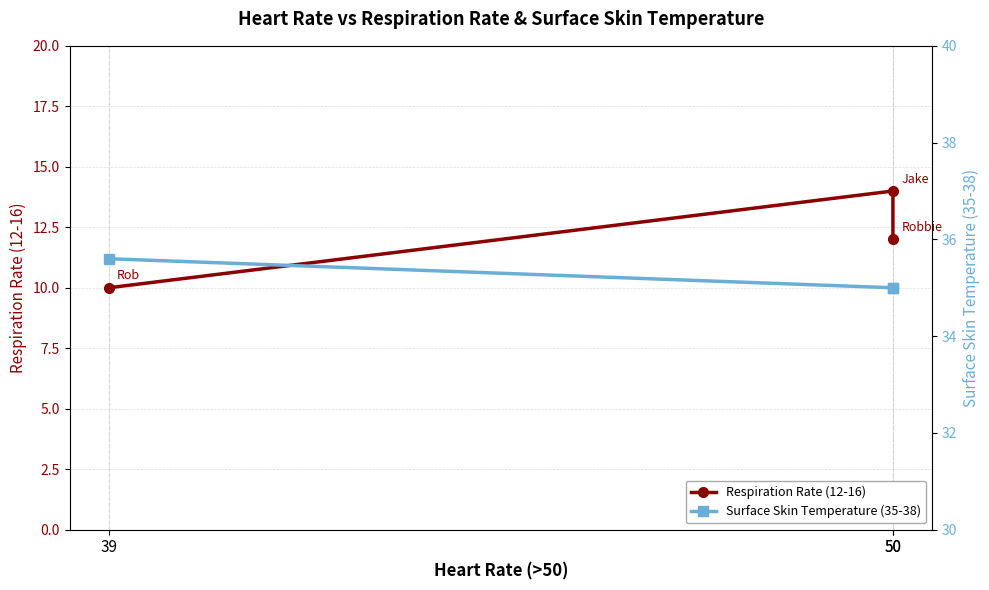

What is the sum of all Respiration Rate (12-16) values?

36.0